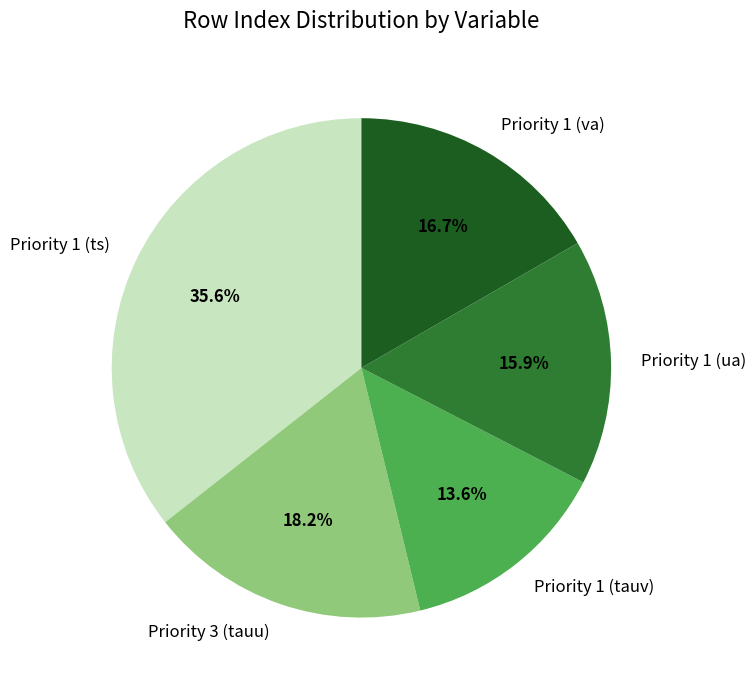

True or false: Priority 1 (tauv) accounts for 1% of the total.

False